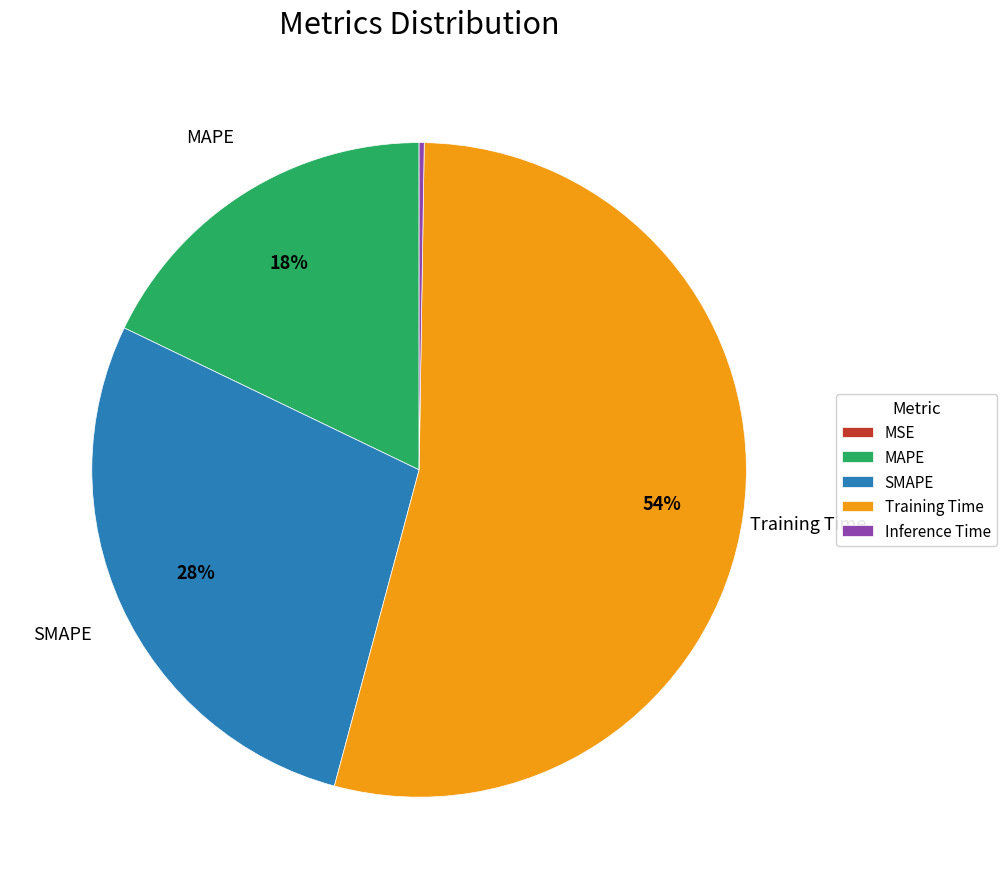

The SMAPE slice represents 28% of the pie. True or false?

True